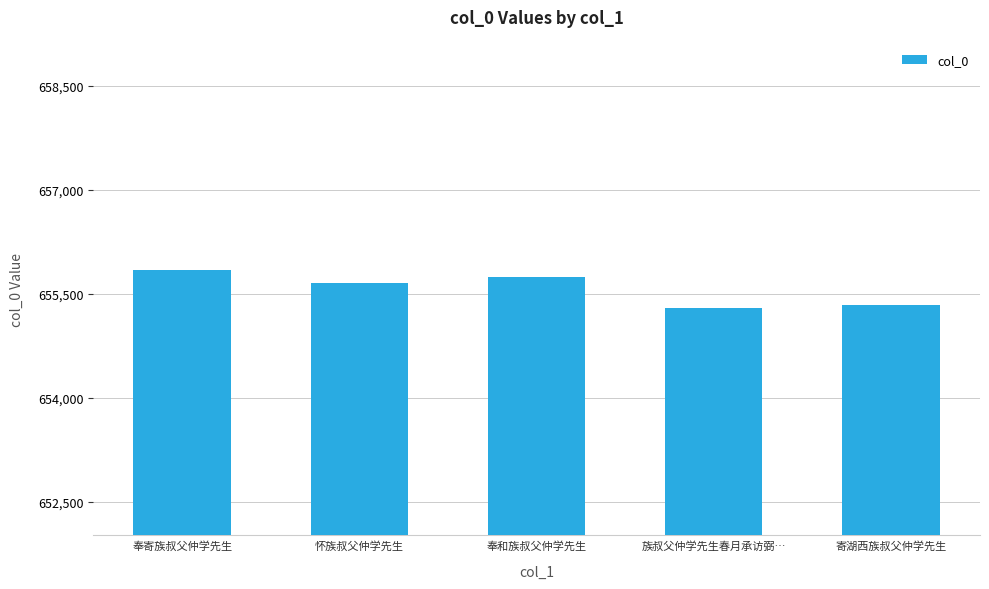

What is the label of the 1st bar from the left?

奉寄族叔父仲学先生